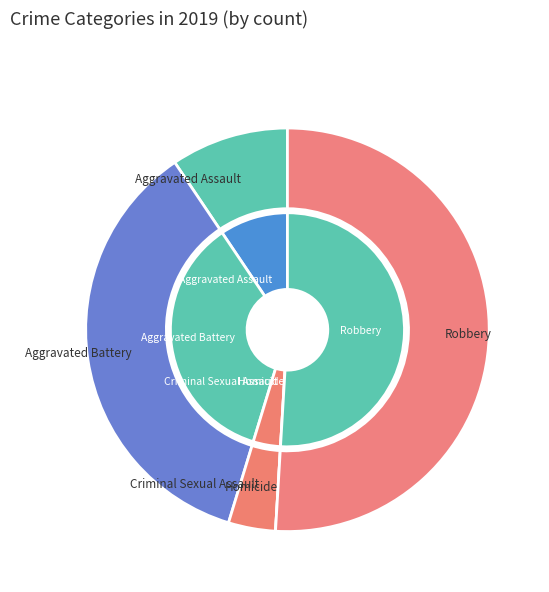

Approximately how many times larger is the value at Aggravated Battery compared to Aggravated Assault?

3.8